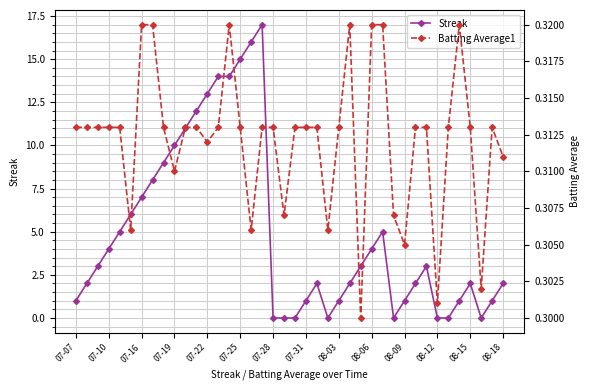

True or false: Streak has a value of 12 at 07-28.

False